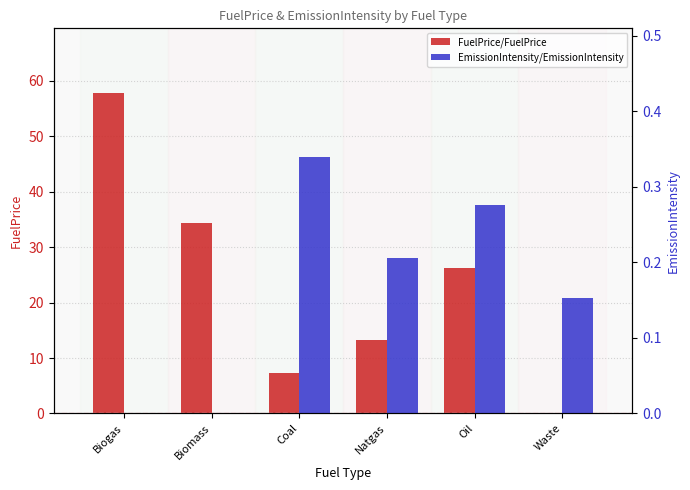

What are all the series names shown in the legend?

FuelPrice/FuelPrice, EmissionIntensity/EmissionIntensity